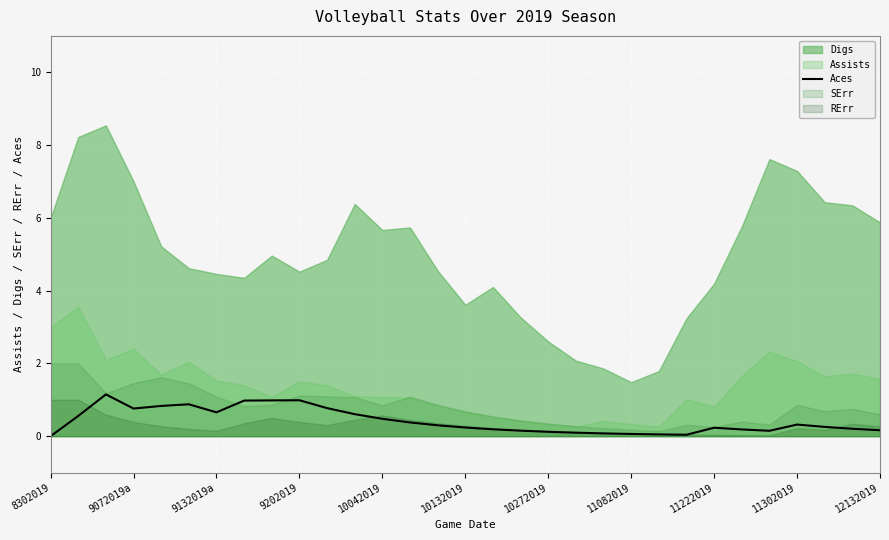

True or false: Aces has a value of -0.7 at 8302019.

False